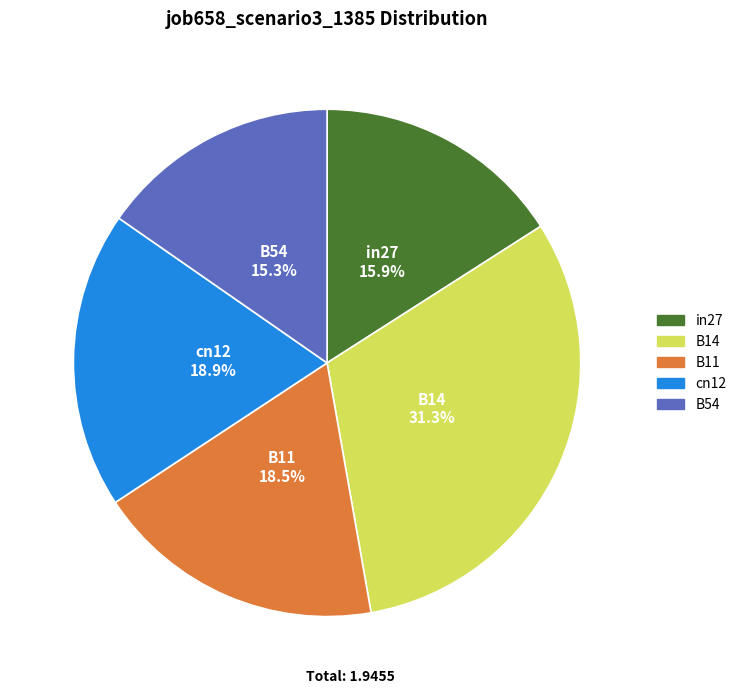

What portion of the pie excludes B54?

84.7%